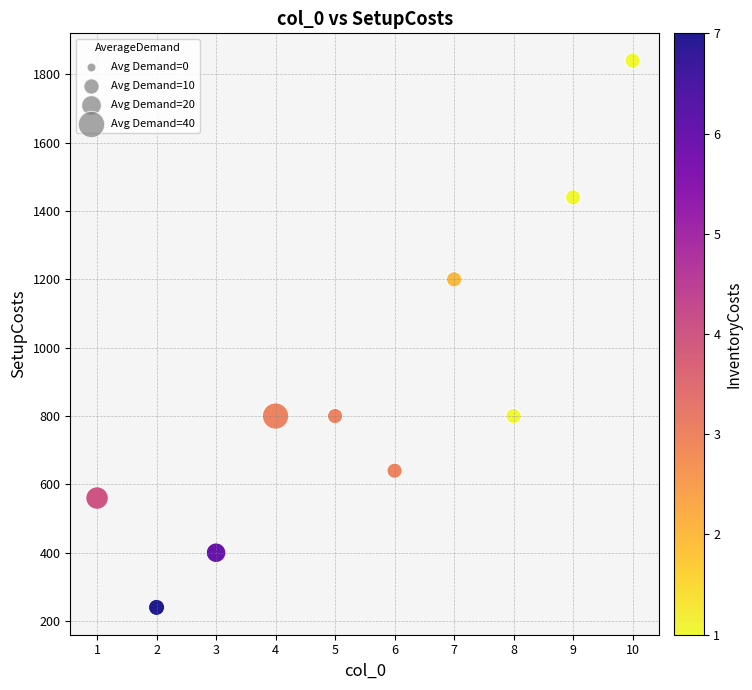

What is the average X value?

6